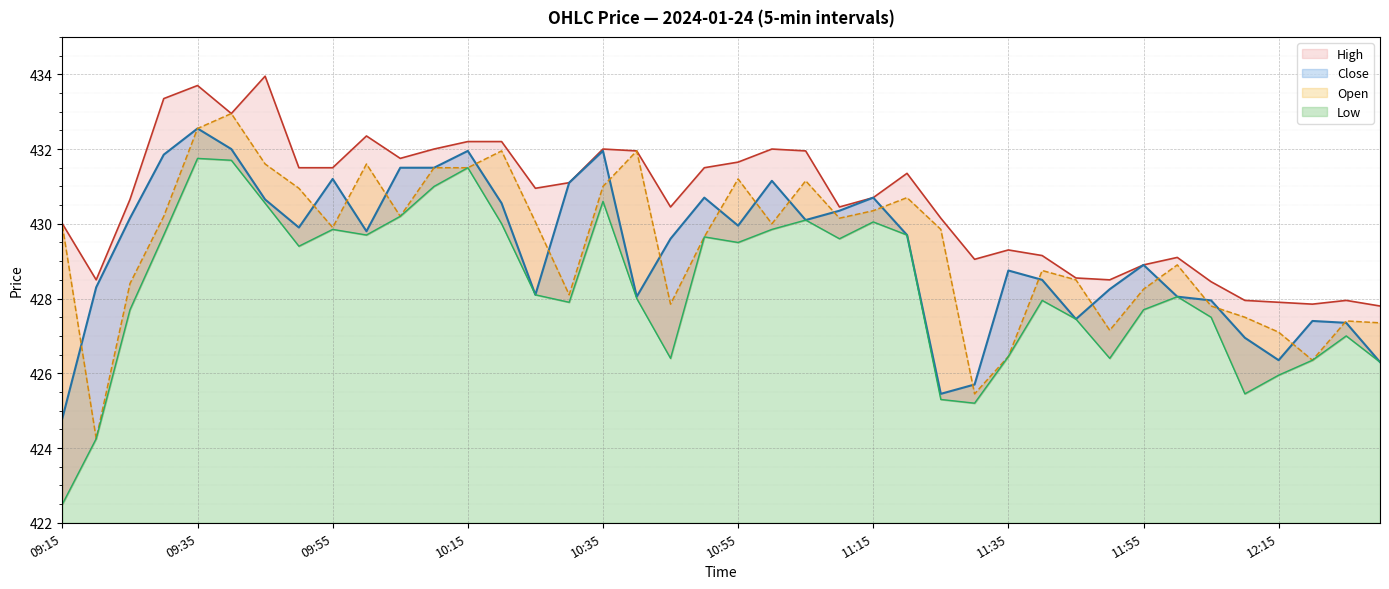

What is the label of the 29th point from the left?

11:35